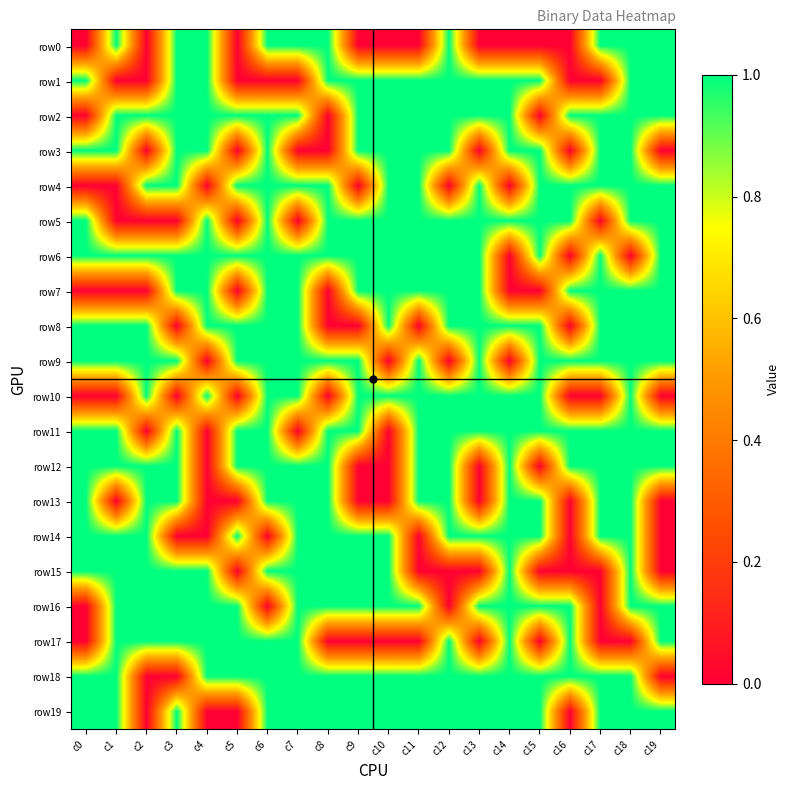

Which has a higher value, c13 or c8?

c8